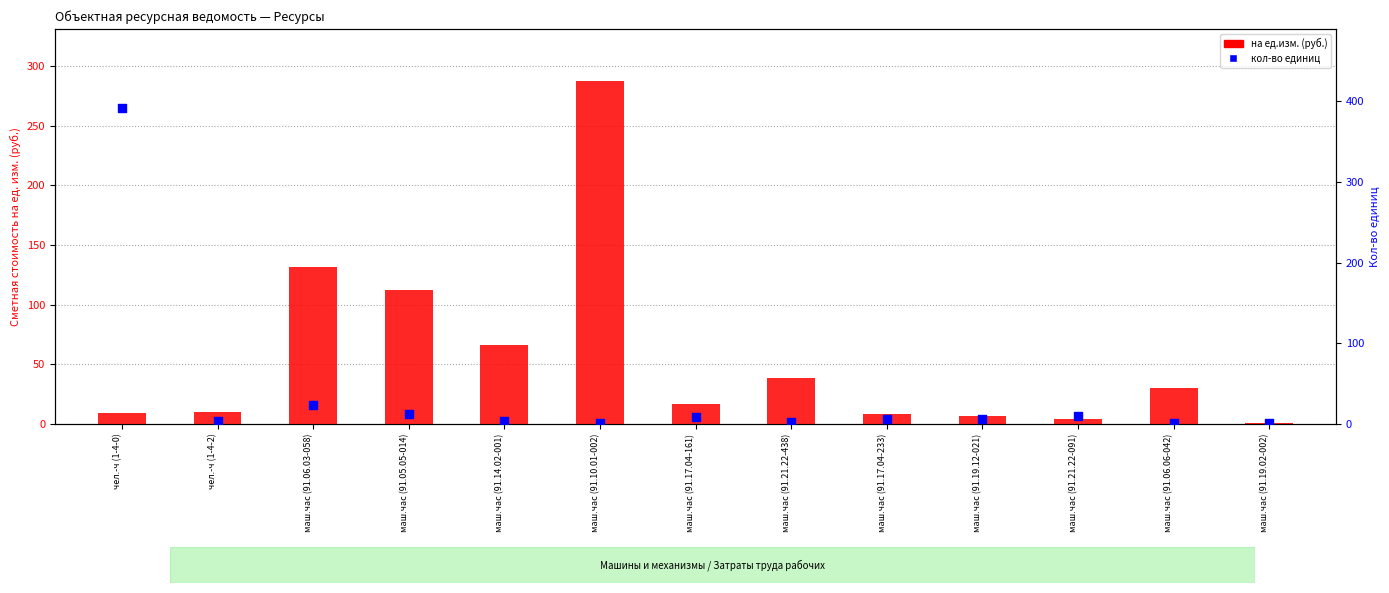

Is the value of кол-во единиц at маш.час (91.21.22-091) greater than the value of на ед.изм. (руб.) at чел.-ч (1-4-0)?

Yes